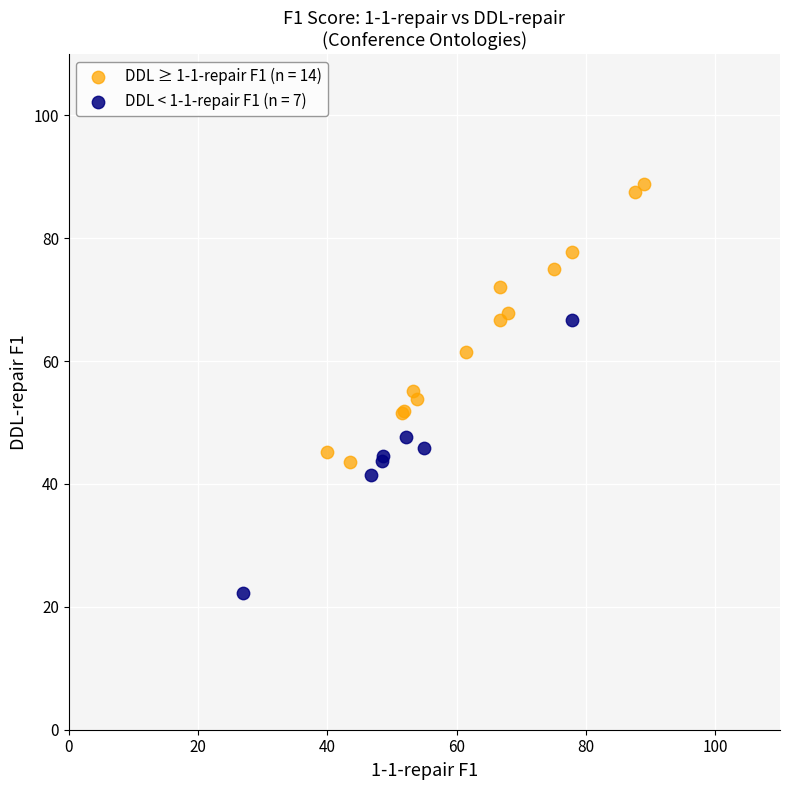

Which series reaches the maximum Y coordinate?

DDL ≥ 1-1-repair F1 (n = 14)